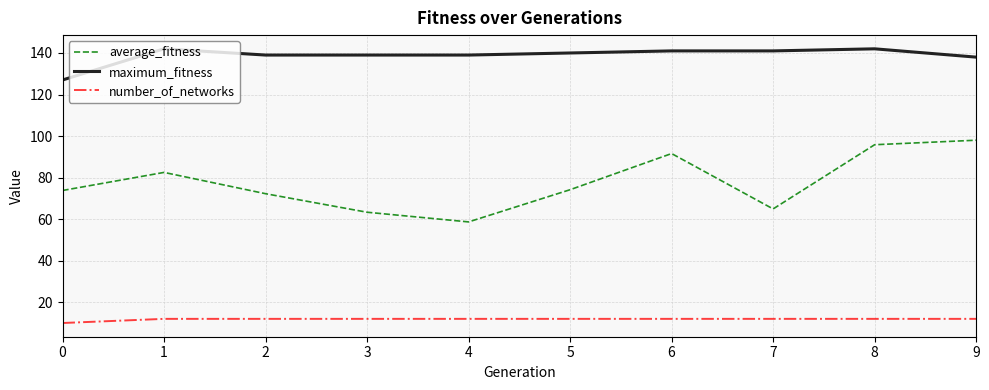

How many lines are shown in the chart?

3